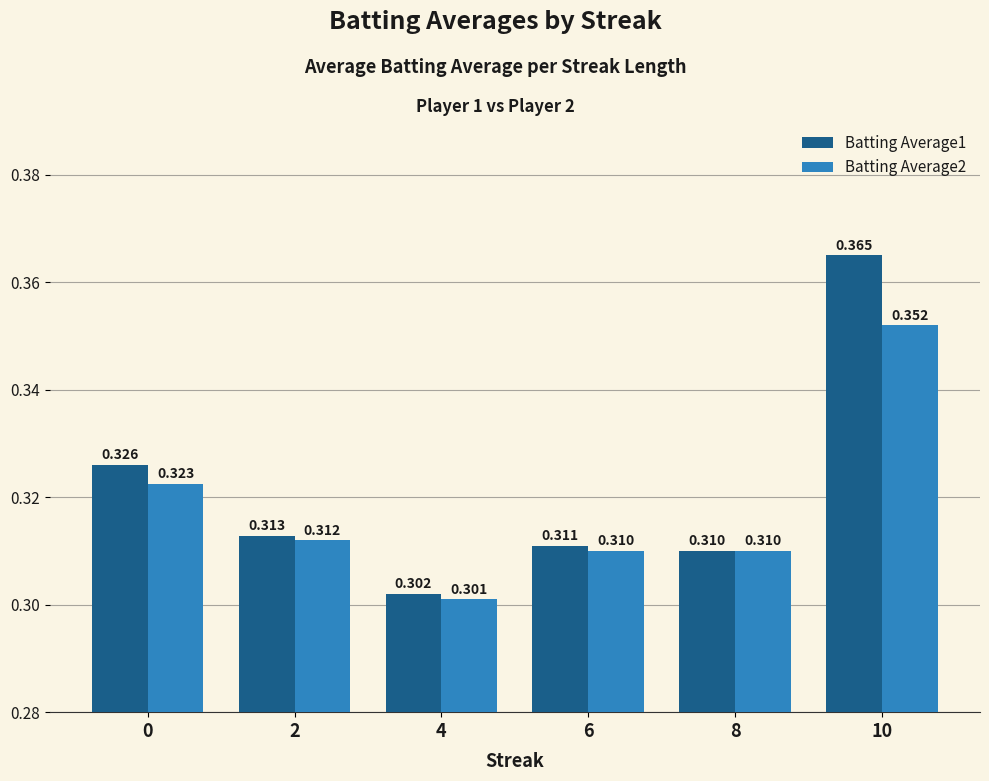

At which label is Batting Average2 closest to 0?

4